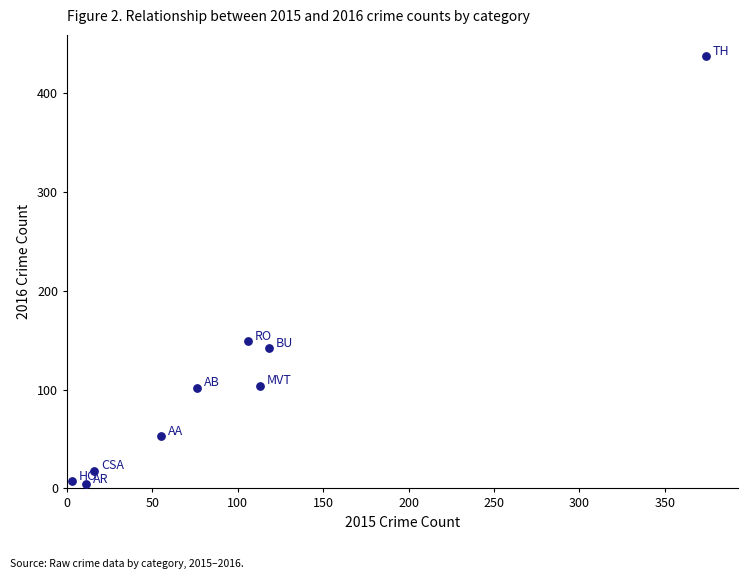

What Y value in the scatter plot is closest to 220?

149